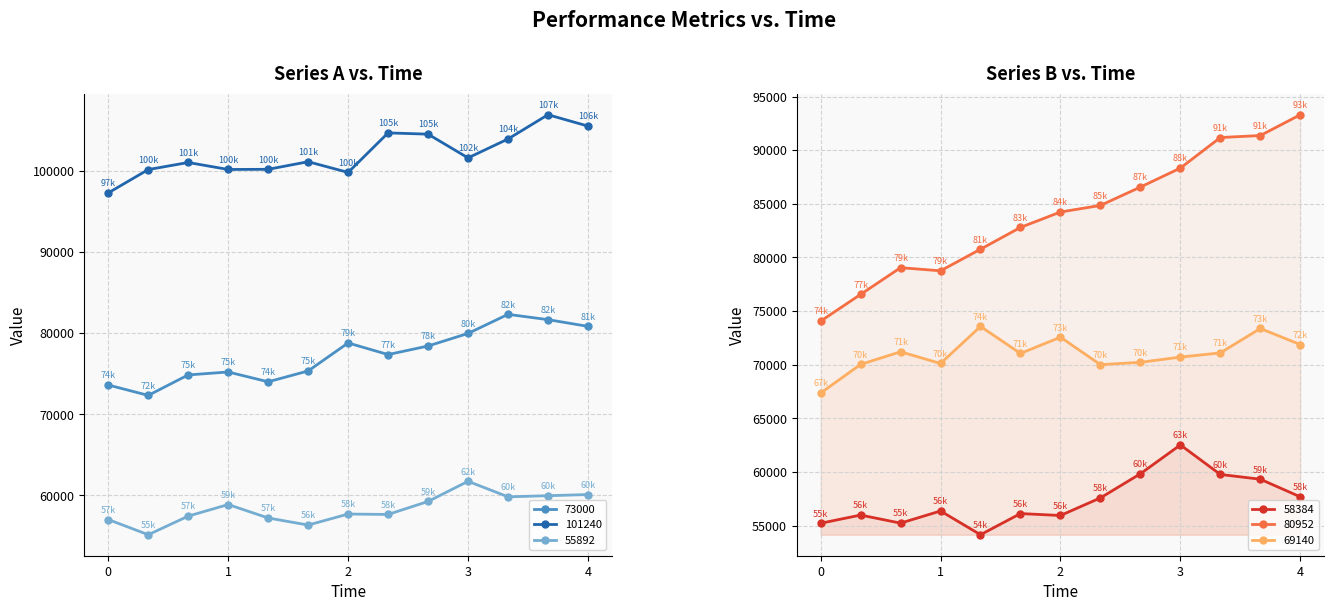

Is this an area chart (filled region under the line)?

No